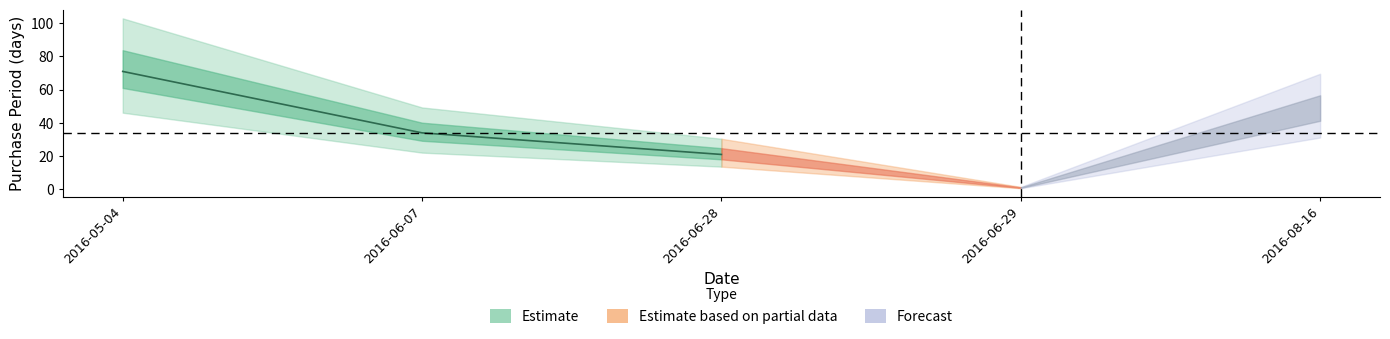

Rank the categories by value from lowest to highest.

2016-06-29, 2016-06-28, 2016-06-07, 2016-08-16, 2016-05-04